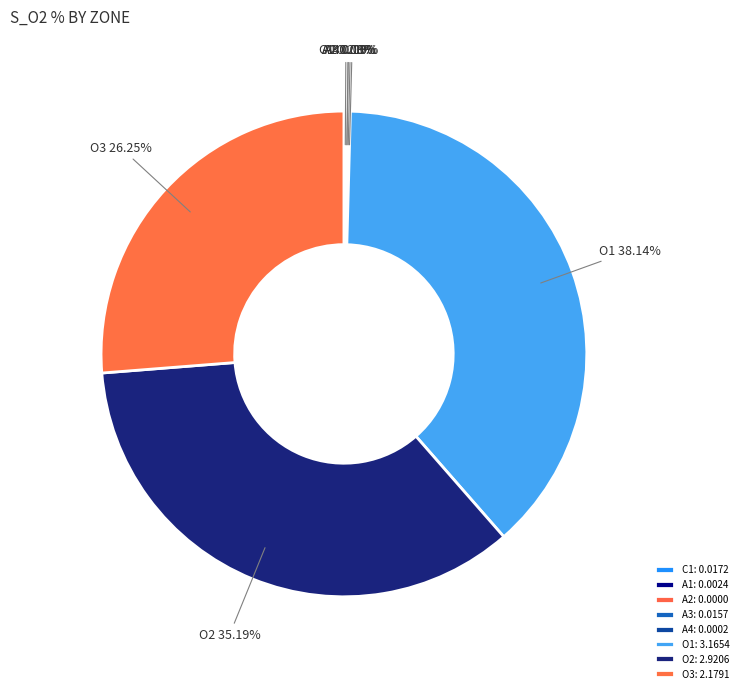

The O3 slice represents 26% of the pie. True or false?

True